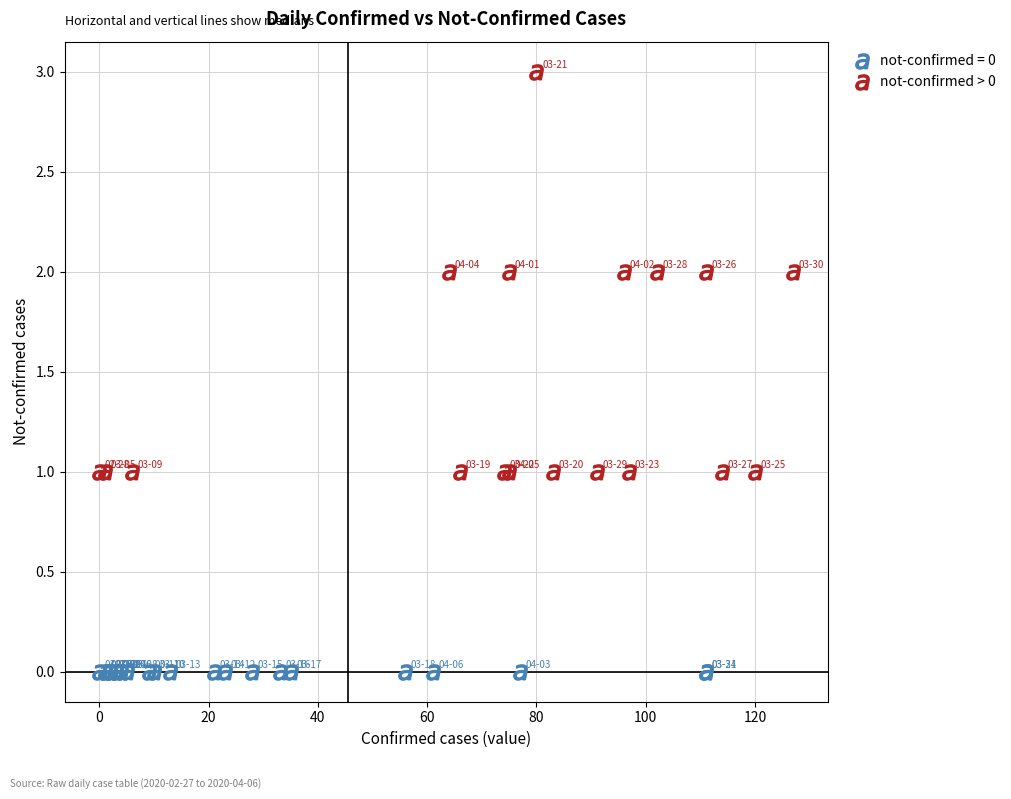

Which series contains the highest Y value?

not-confirmed > 0